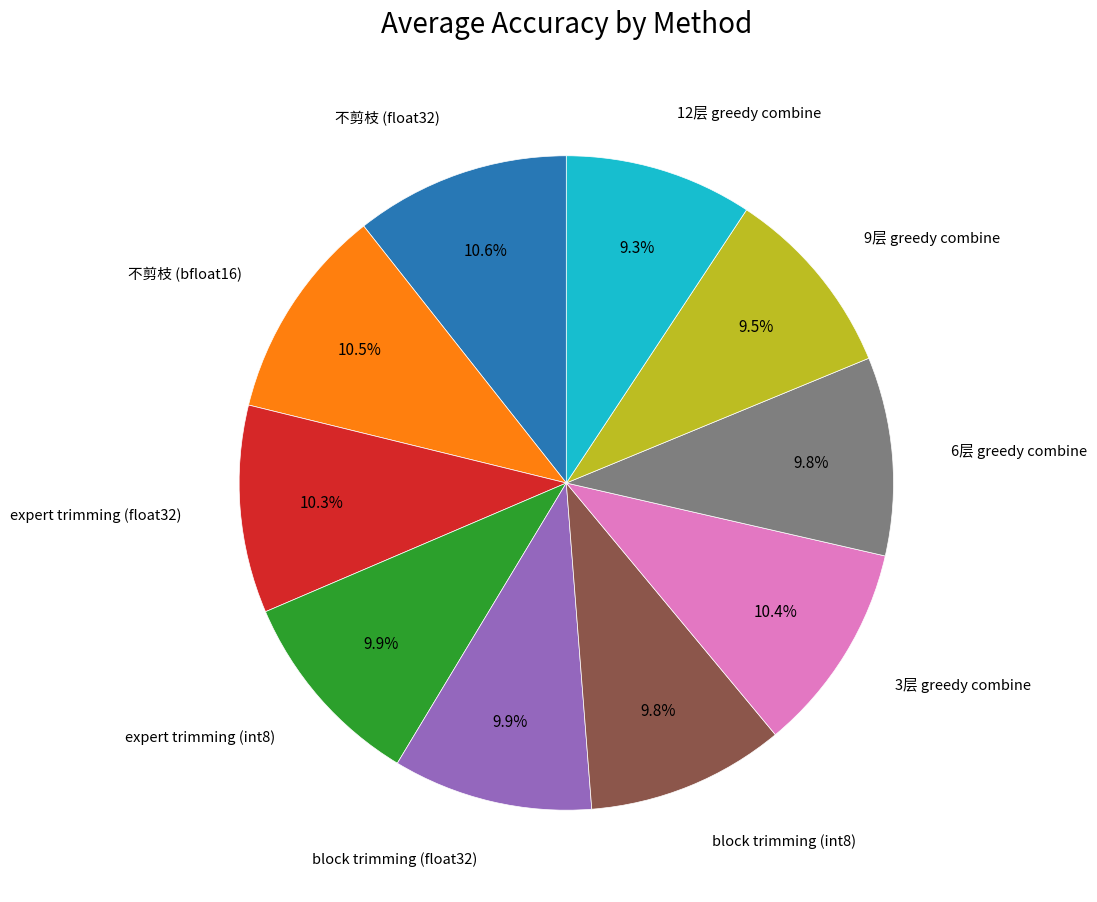

Is there a majority slice in this chart?

No